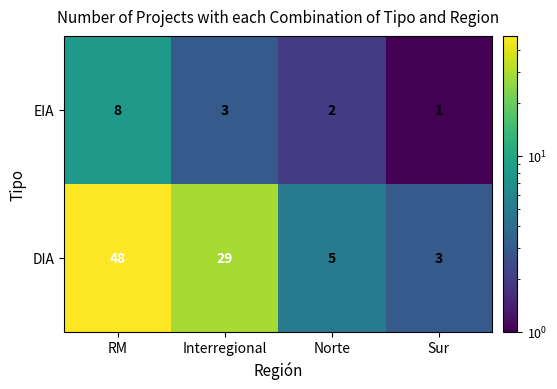

Reading right to left, transcribe all the data shown in this chart.

EIA: Sur=1	Norte=2	Interregional=3	RM=8
DIA: Sur=3	Norte=5	Interregional=29	RM=48